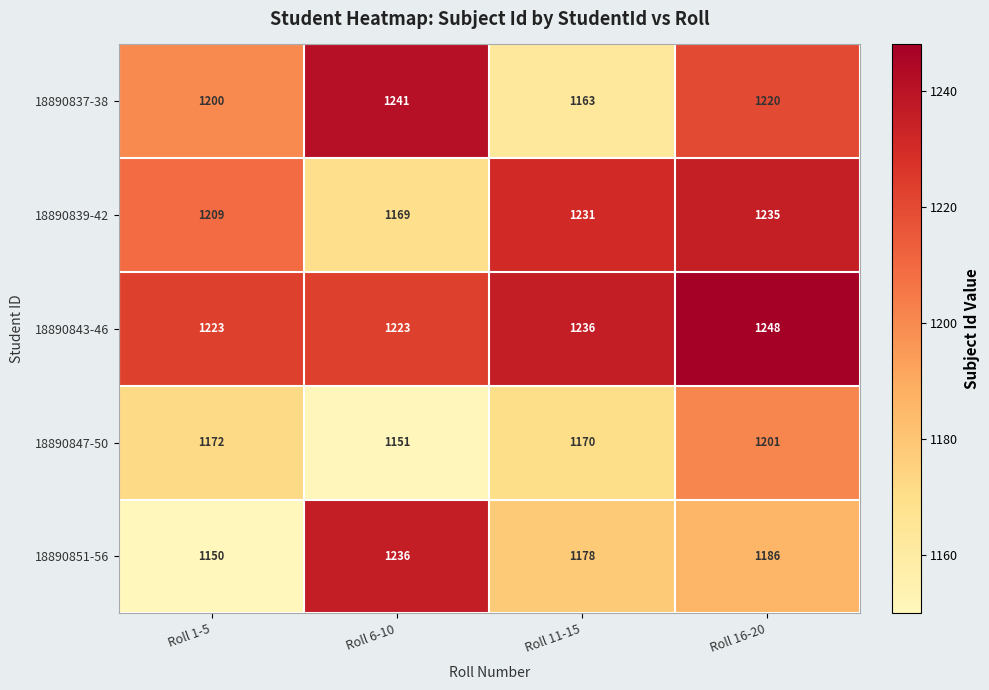

What is the approximate value of 18890839-42 at Roll 1-5, to the nearest 10?

1210